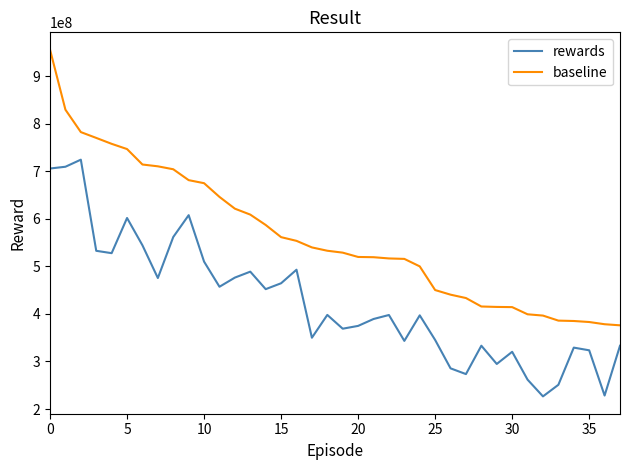

What is the smallest value displayed?

226600000